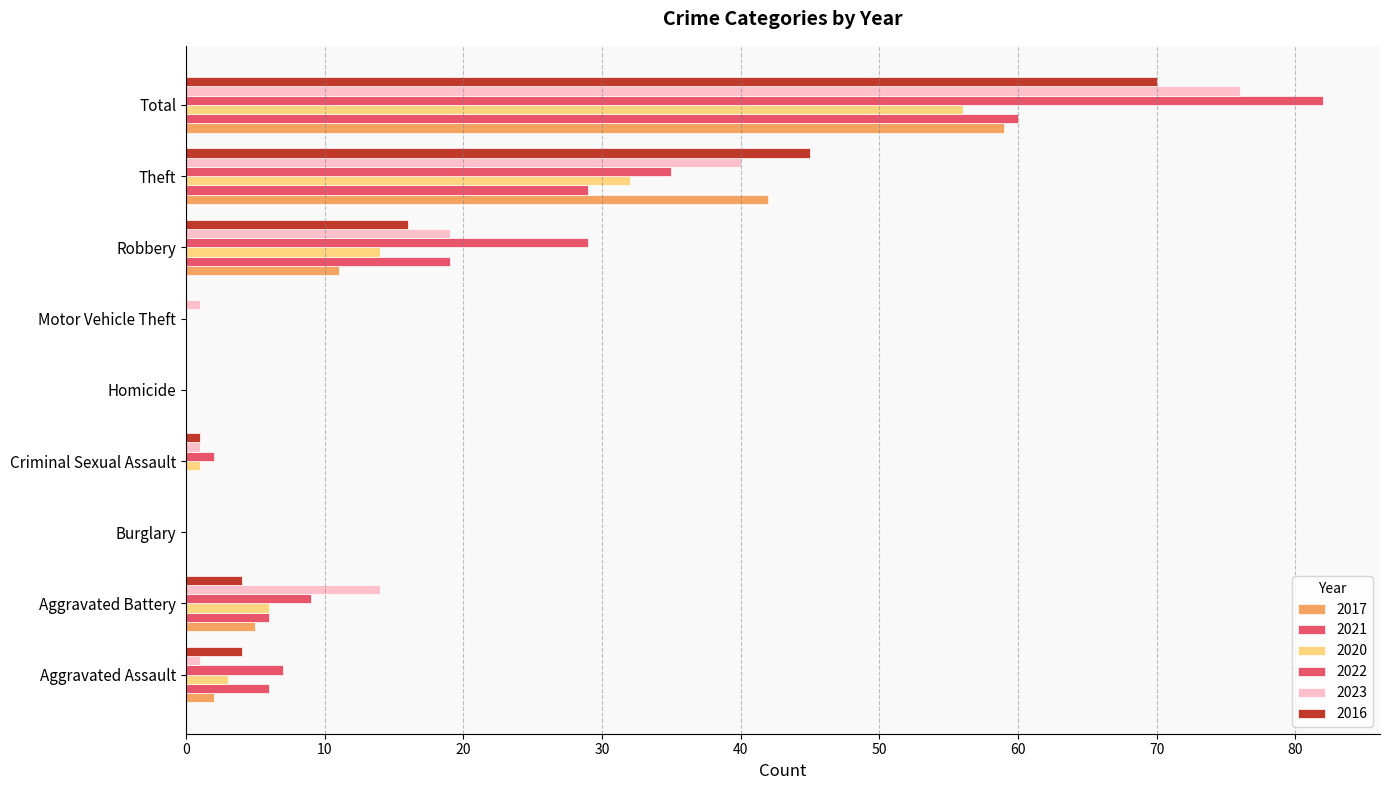

How many values in 2020 are above zero?

6